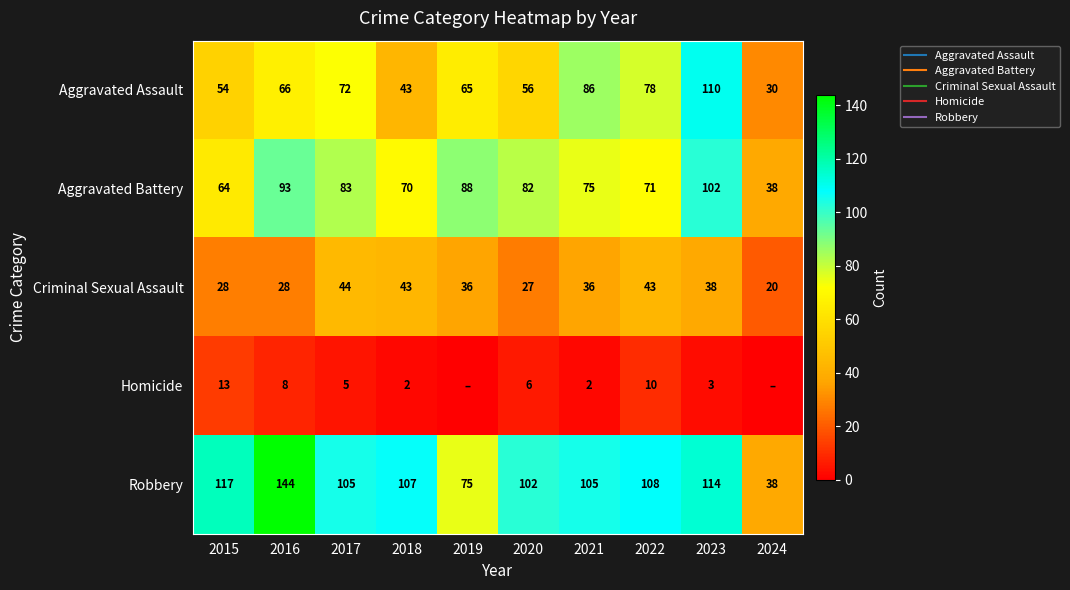

What is the approximate value of Robbery at 2020, to the nearest 10?

100